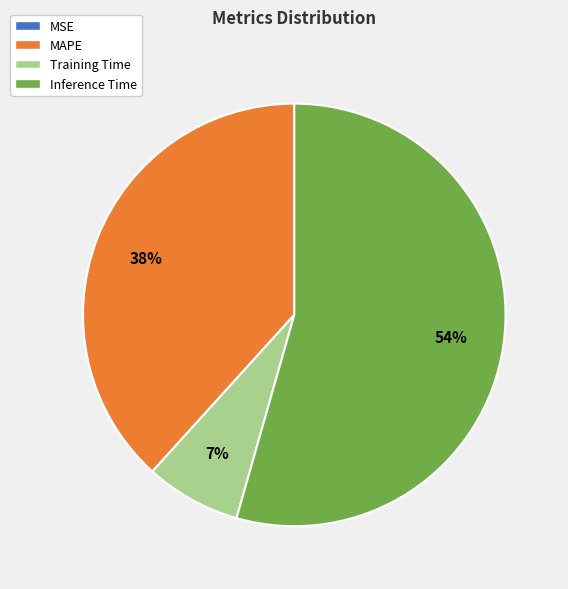

Does Inference Time represent more than half of the total?

Yes